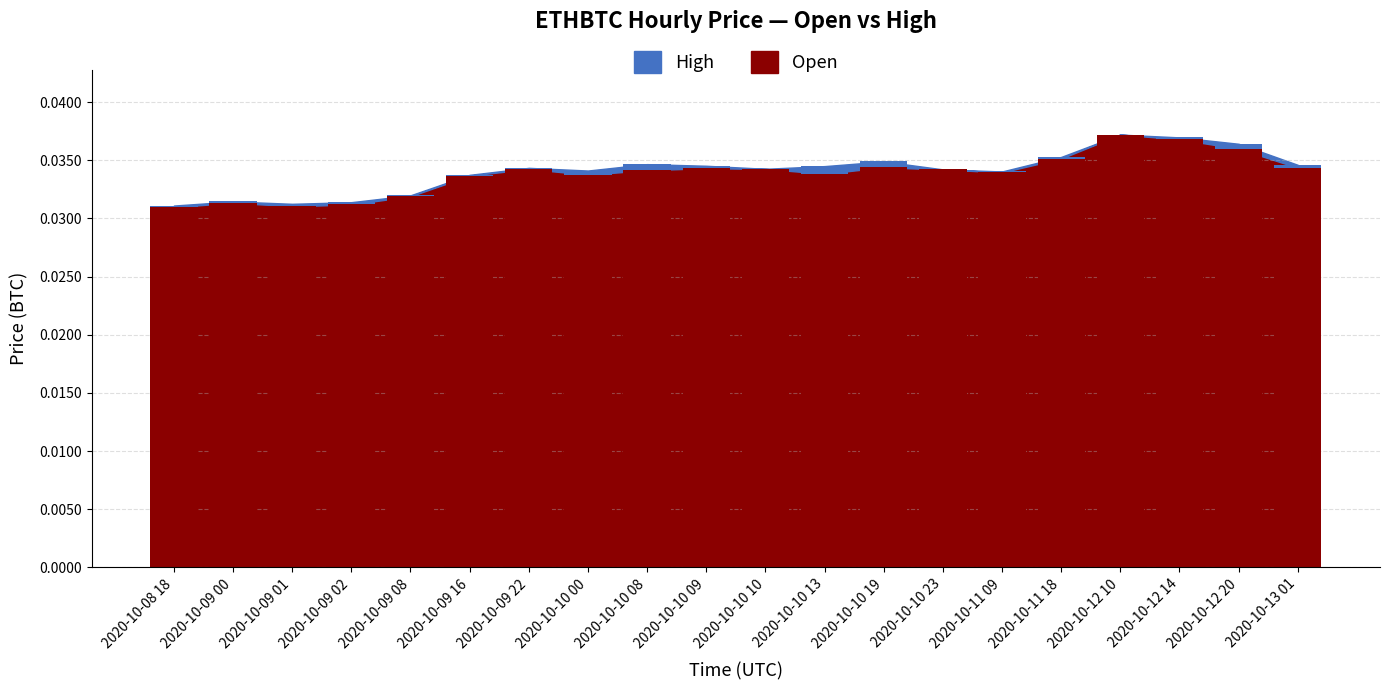

Is it true that open (bar) equals 0.0 at 2020-10-09 16?

False